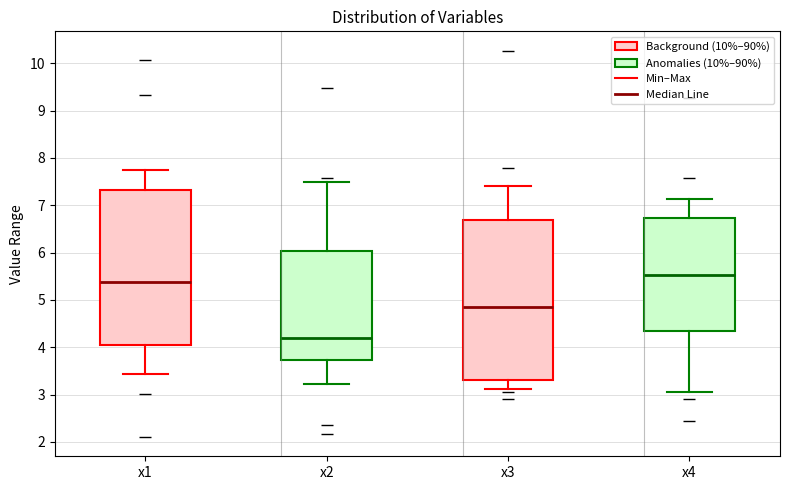

Where is the lower edge of the box for x2 on the y-axis? The values are not printed on the chart, so give them approximately, as read against the axis.

3.7